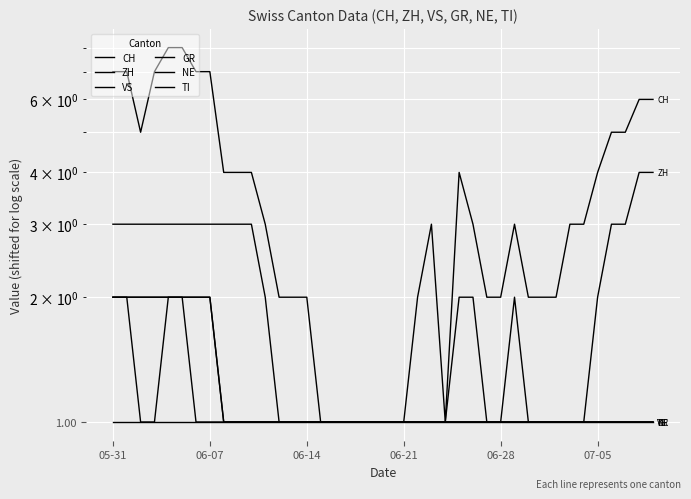

Where is ZH nearest to the value 2?

05-31